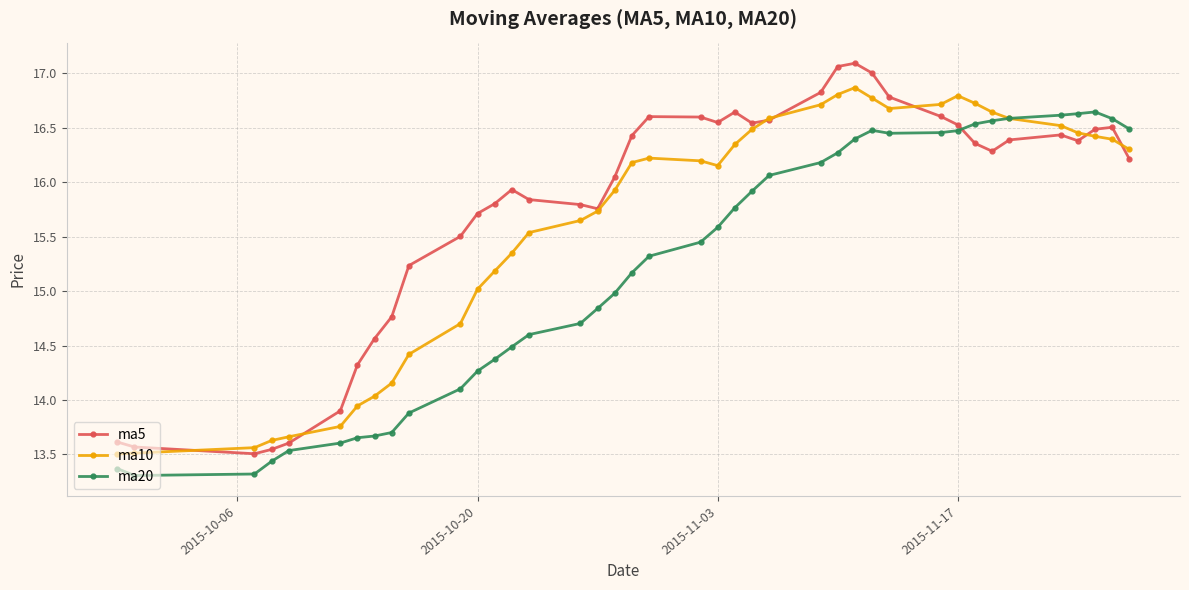

Which series has the largest range (max minus min)?

ma5